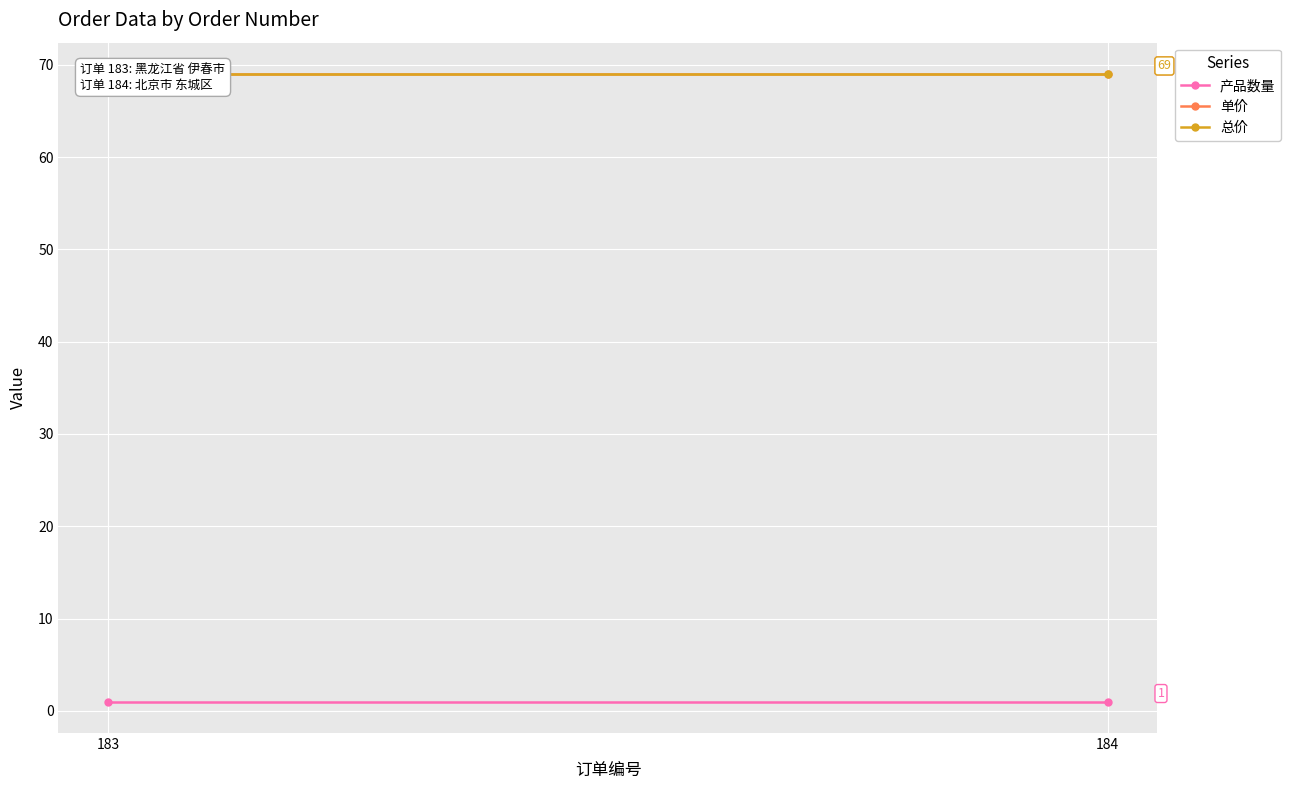

Reading left to right, list all the values displayed in this chart.

产品数量: 183=1	184=1
单价: 183=69	184=69
总价: 183=69	184=69